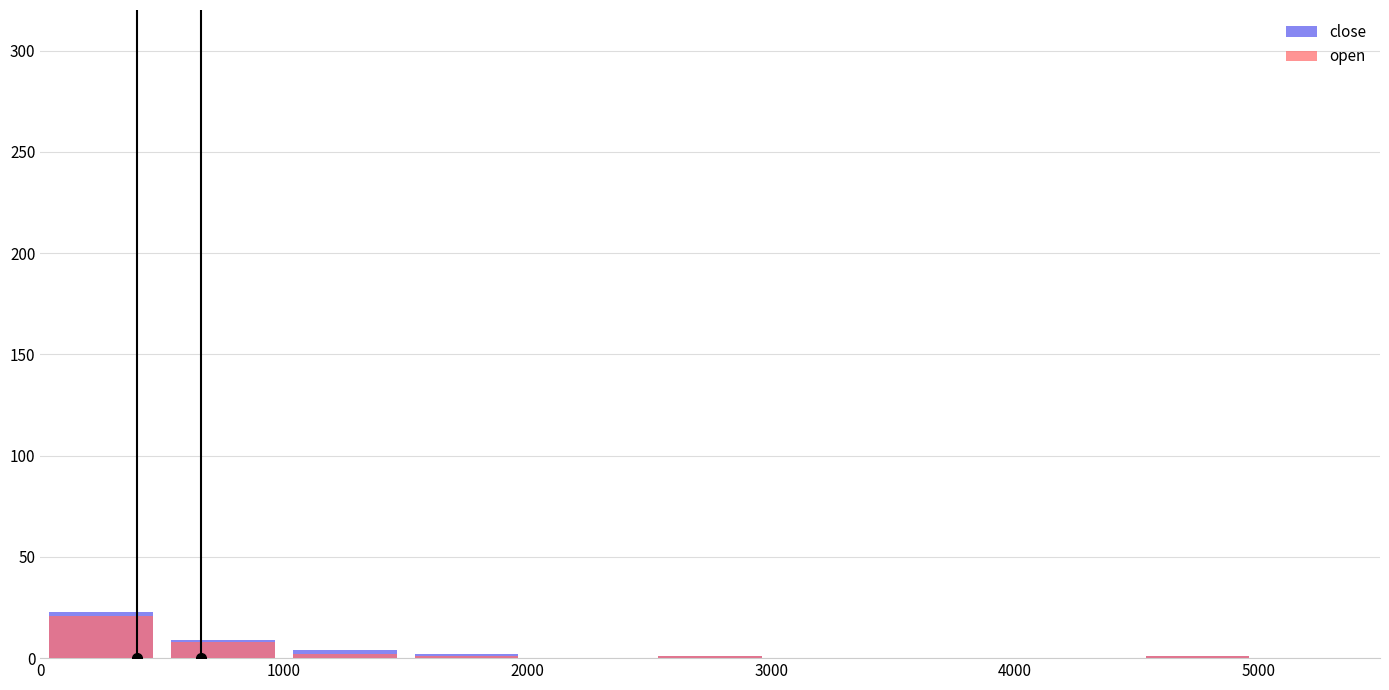

The close series shows 13 at 1000. True or false?

False